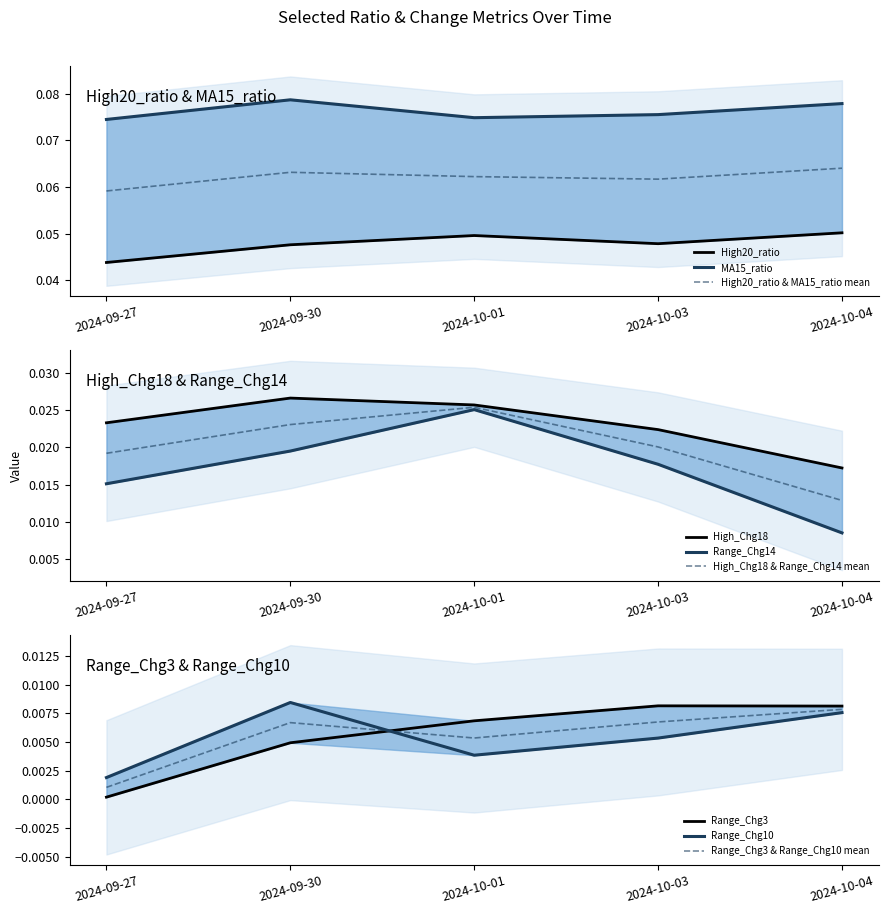

In Range_Chg3, how many points are higher than both neighbors (excluding endpoints)?

1